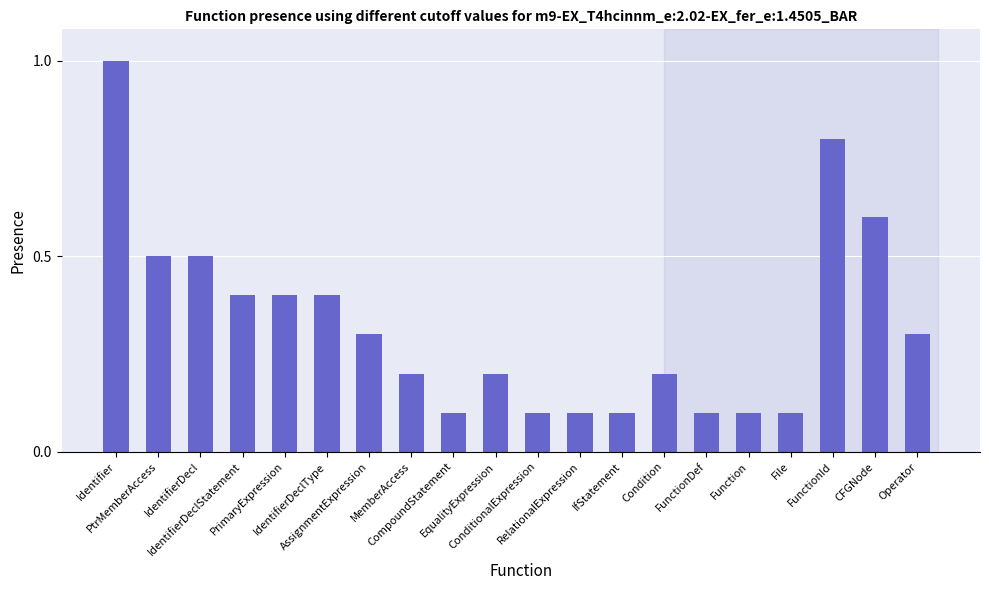

What is the sum of all values?

6.5